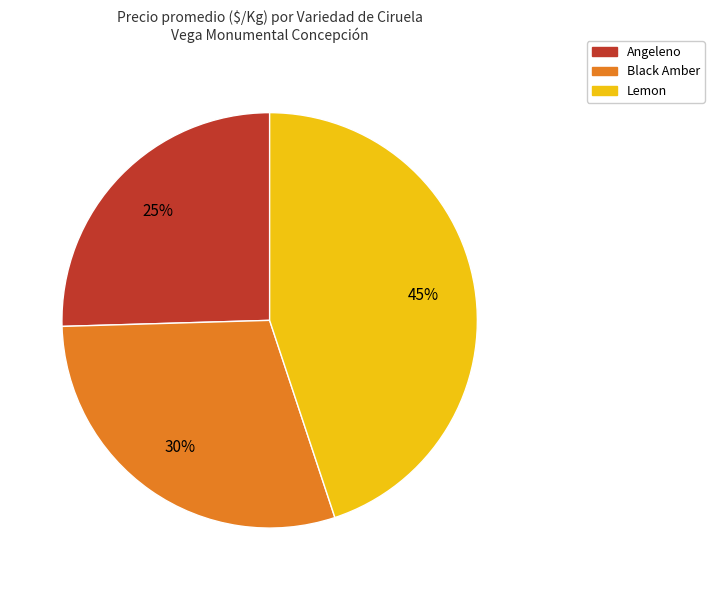

To the nearest percent, what is the average slice percentage?

33%